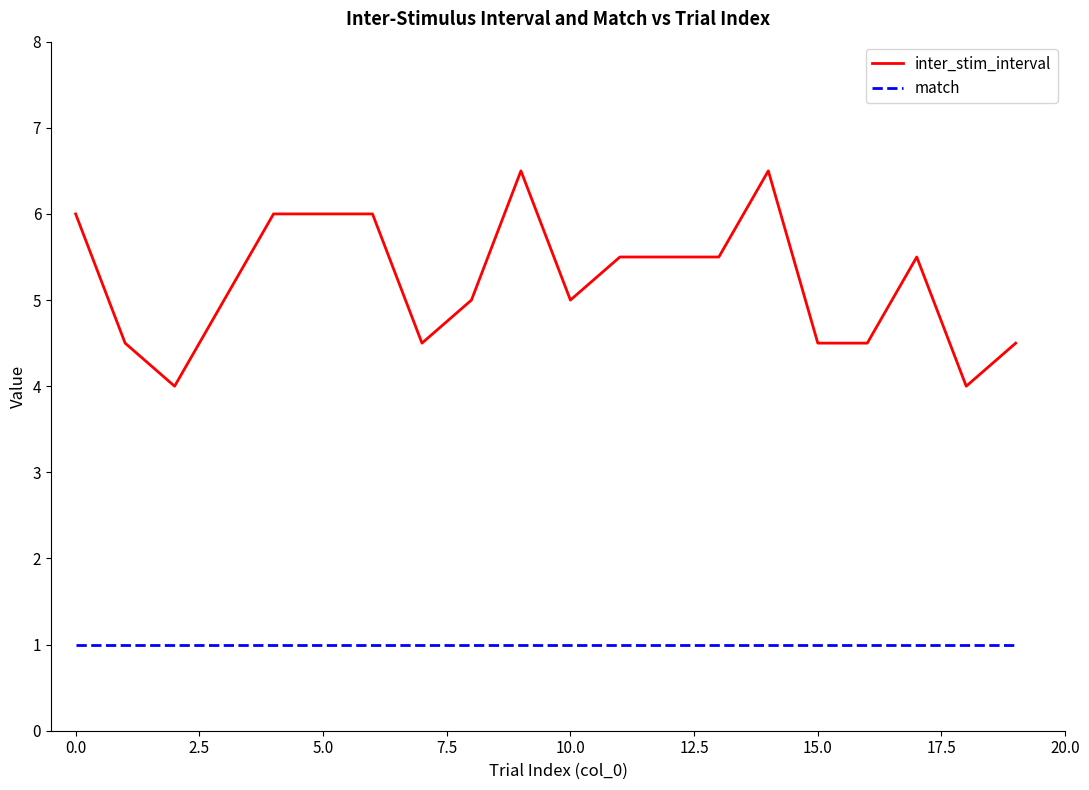

What is the greatest value displayed?

6.5